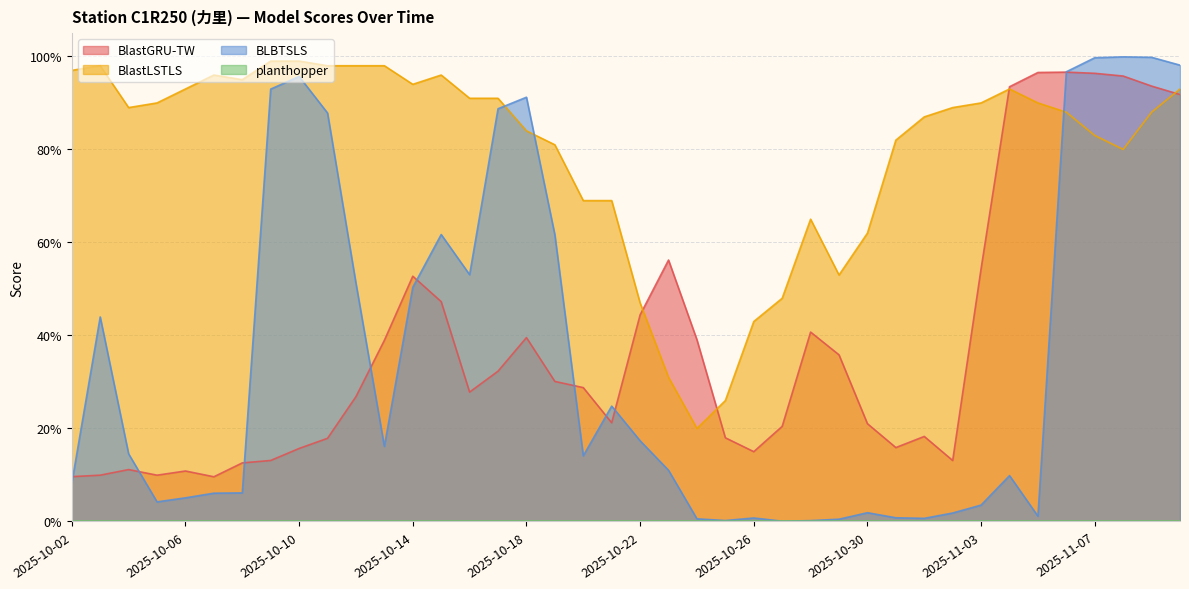

Does the chart have visible grid lines?

Yes